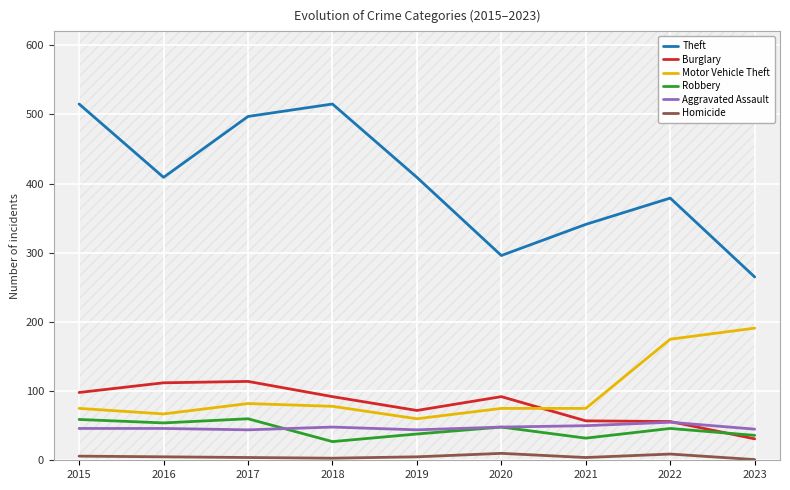

What is the approximate value of Homicide at 2020?

10